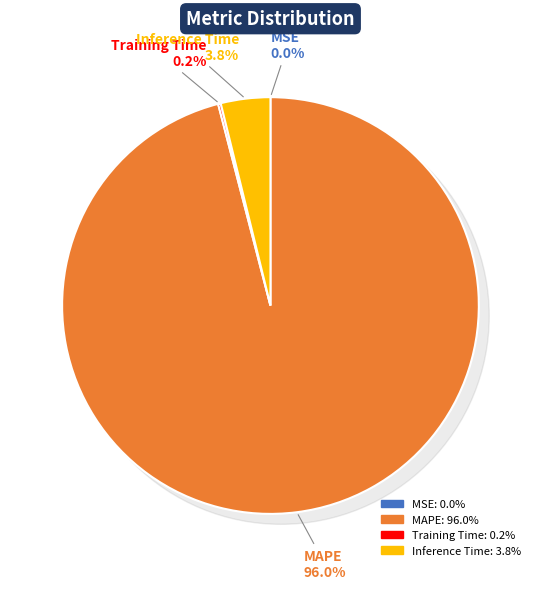

Combined, do MSE and Inference Time account for over 50%?

No